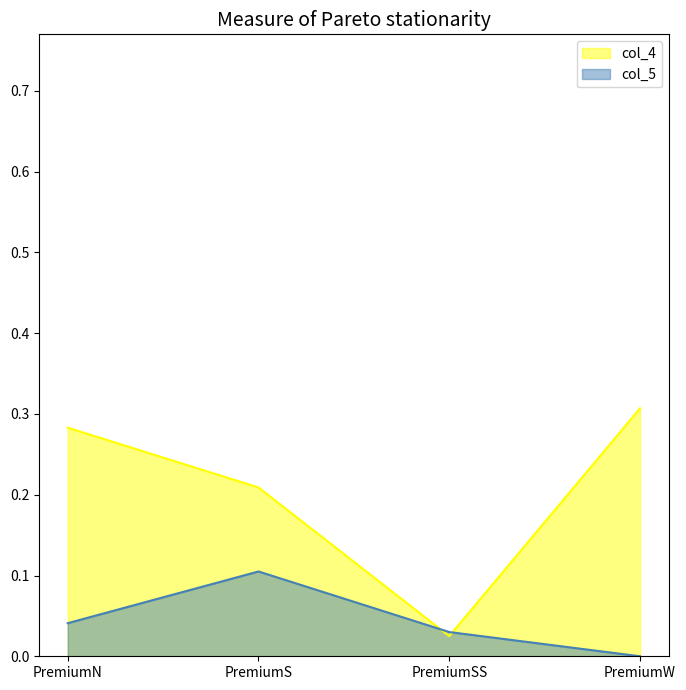

Between which two adjacent categories do col_5 and col_4 first intersect?

PremiumS and PremiumSS